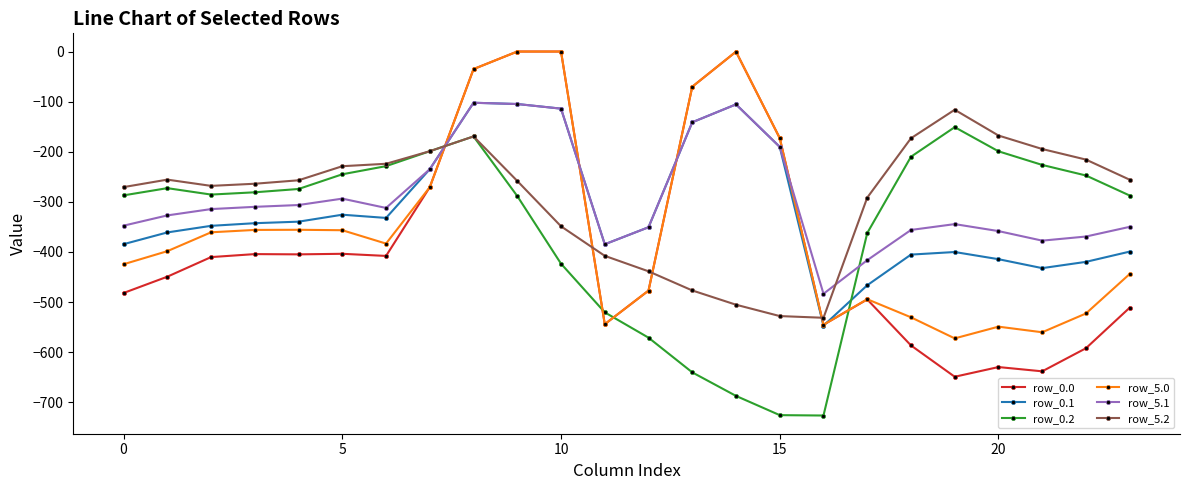

What is the sum of all row_5.0 values?

-8426.3